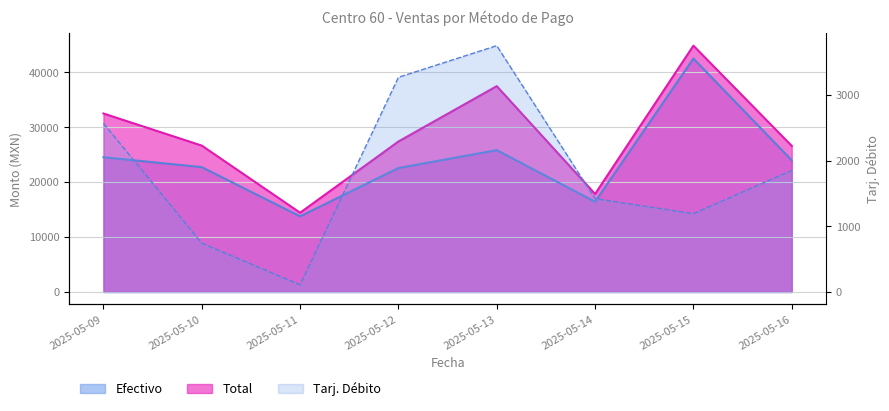

Reading left to right, transcribe all the data shown in this chart.

Efectivo: 24539.7	22736.5	13774.4	22573.0	25828.9	16427.2	42516.8	23982.0
Tarj. Débito: 2568.3	743.7	108.2	3269.5	3751.3	1421.4	1192.7	1851.9
Total: 32508.0	26658.8	14435.6	27408.0	37488.4	17848.6	44858.5	26603.9